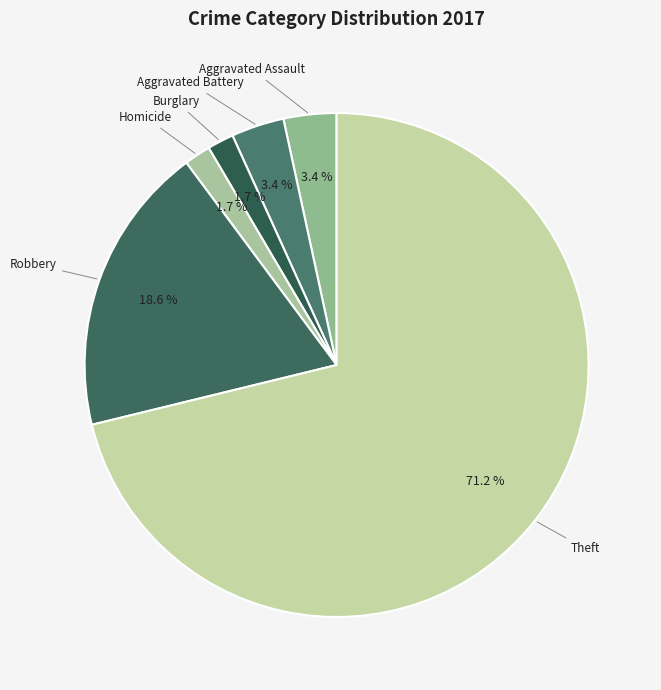

Which category has the biggest portion of the pie?

Theft